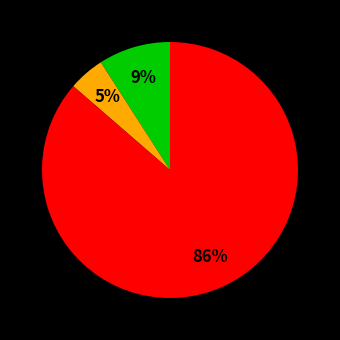

Is there any slice that represents more than half of the pie?

Yes